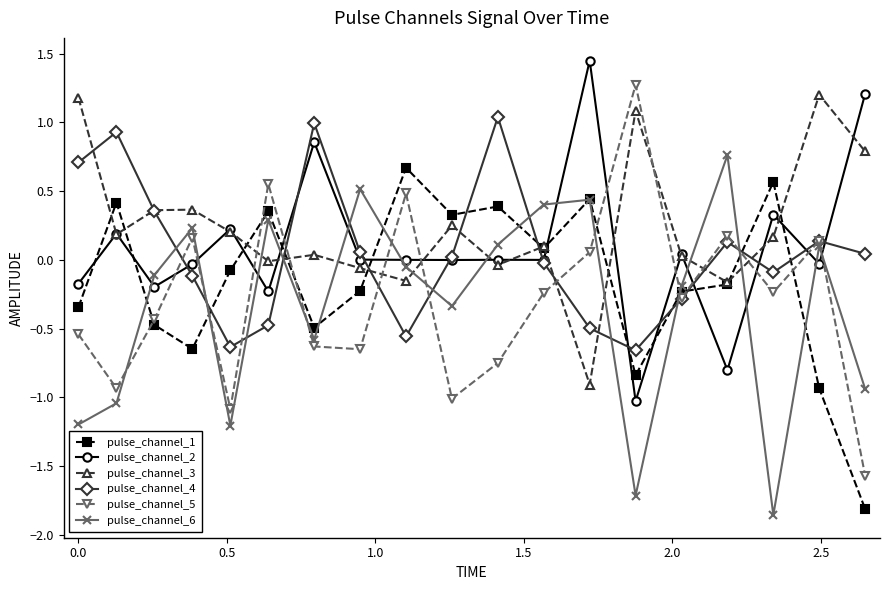

What is the difference between the maximum and minimum values in the pulse_channel_6 series?

2.6